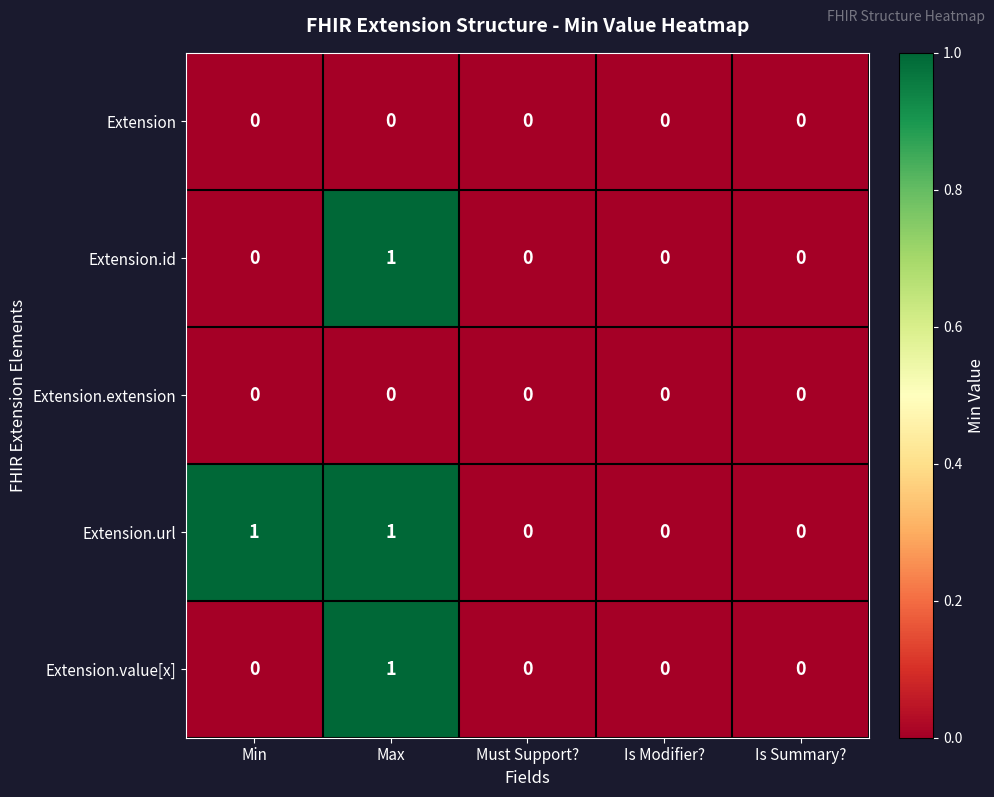

True or false: Extension.value[x] has a value of 0 at Must Support?.

True